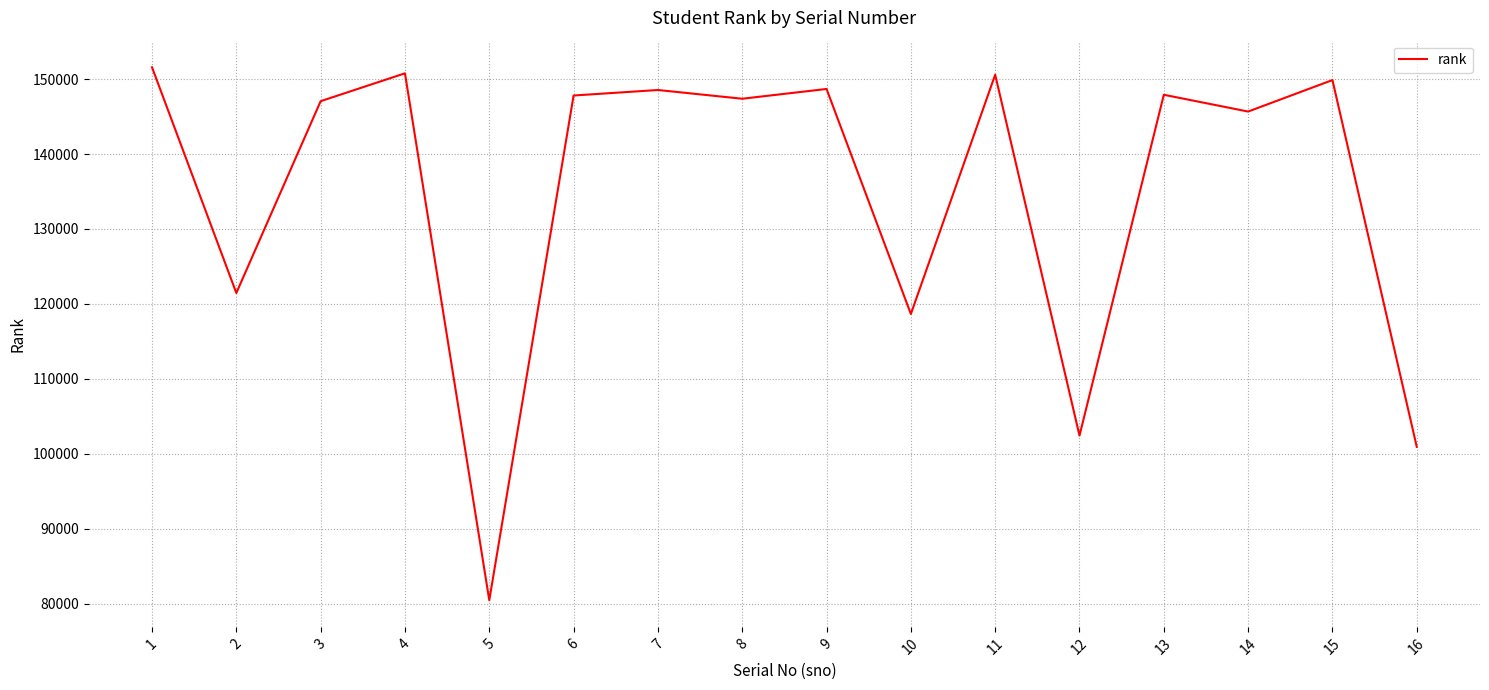

Which category has the highest value across all series?

1